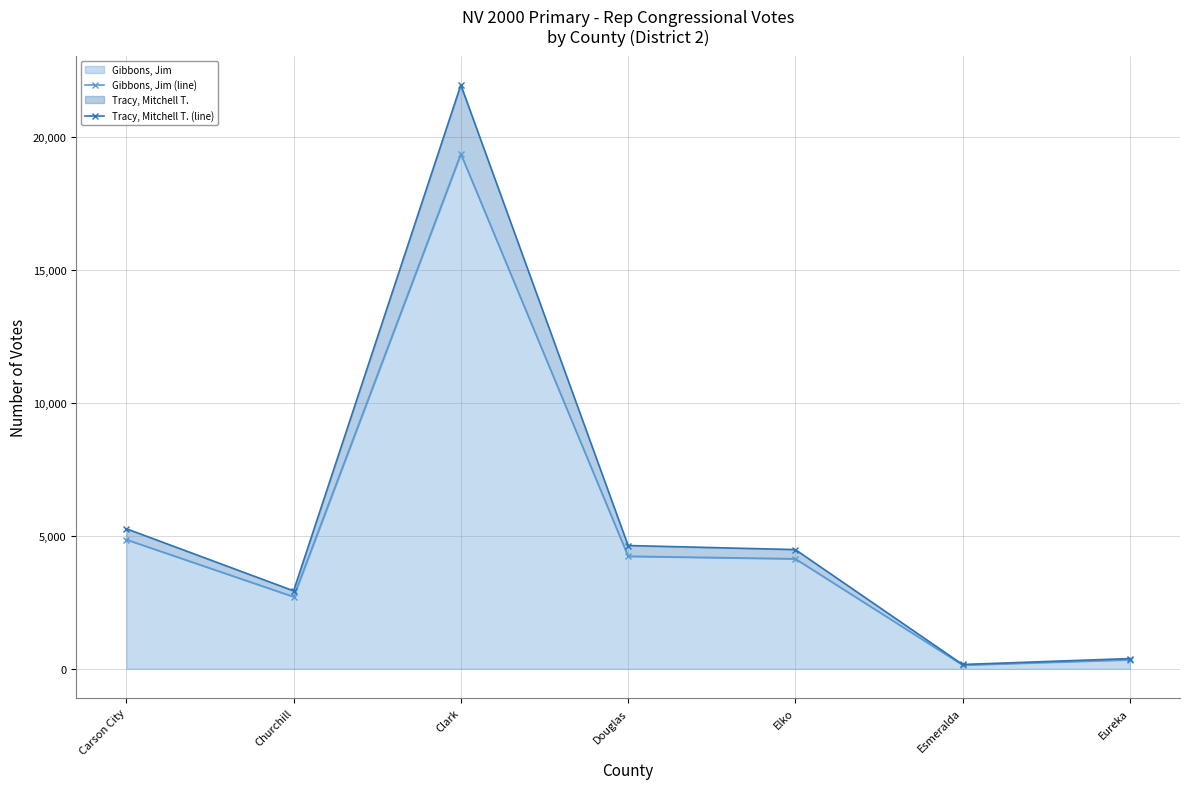

Is the value of Tracy, Mitchell T. (line) at Esmeralda greater than the value of Gibbons, Jim (line) at Esmeralda?

Yes